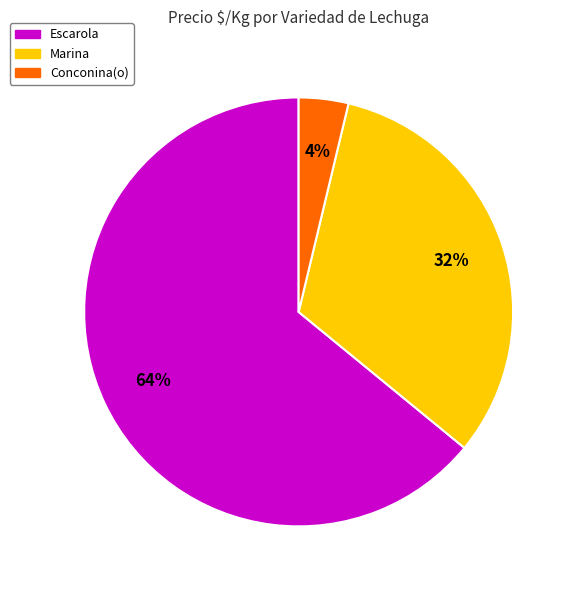

To the nearest percent, what percentage of the pie is Conconina(o)?

4%